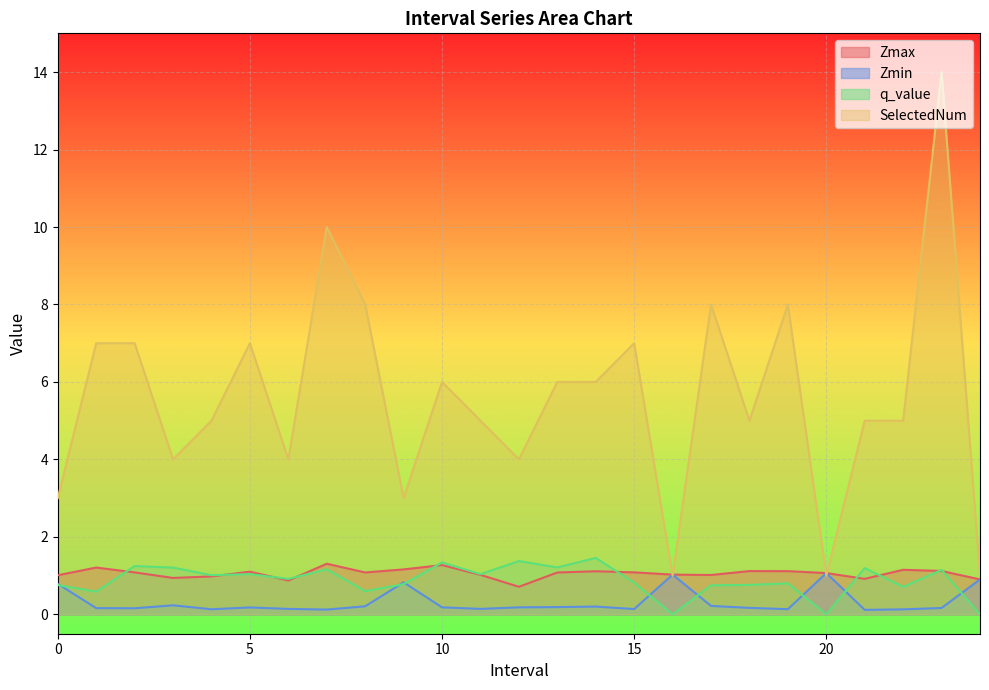

Reading left to right, list all the values displayed in this chart.

Zmax: 1.0	1.2	1.1	0.9	1.0	1.1	0.9	1.3	1.1	1.2	1.3	1.0	0.7	1.1	1.1	1.1	1.0	1.0	1.1	1.1	1.1	0.9	1.2	1.1	0.9
Zmin: 0.8	0.2	0.2	0.2	0.1	0.2	0.1	0.1	0.2	0.8	0.2	0.1	0.2	0.2	0.2	0.1	1.0	0.2	0.2	0.1	1.1	0.1	0.1	0.2	0.9
q_value: 0.8	0.6	1.2	1.2	1.0	1.0	0.9	1.2	0.6	0.8	1.3	1.0	1.4	1.2	1.5	0.8	0.0	0.8	0.8	0.8	0.0	1.2	0.7	1.1	0.0
SelectedNum: 3.0	7.0	7.0	4.0	5.0	7.0	4.0	10.0	8.0	3.0	6.0	5.0	4.0	6.0	6.0	7.0	1.0	8.0	5.0	8.0	1.0	5.0	5.0	14.0	1.0